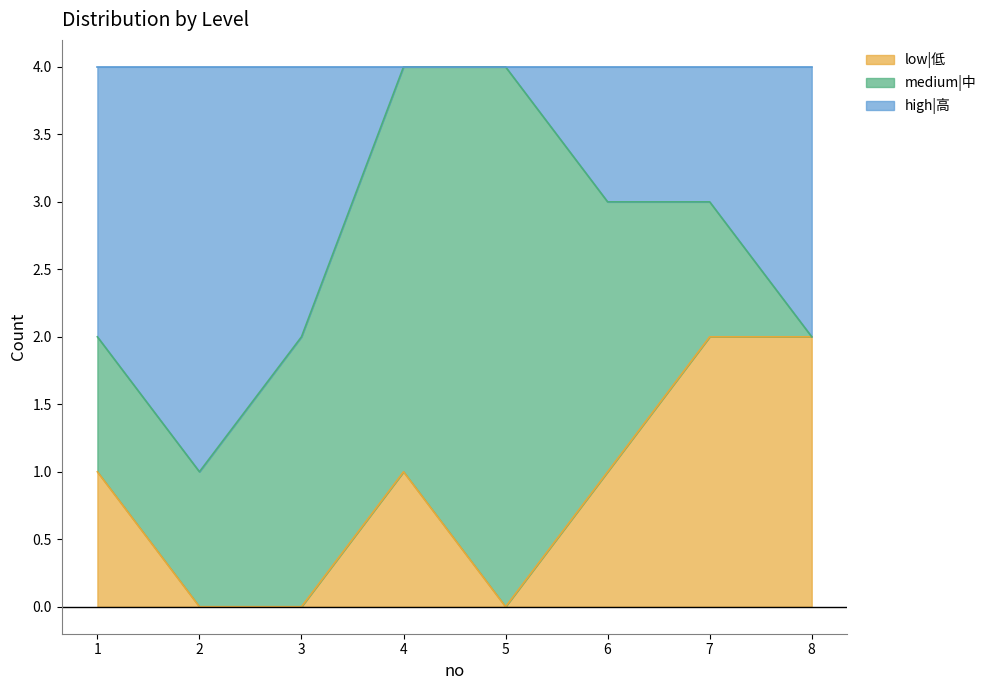

At which category does low|低 reach its first local valley?

5